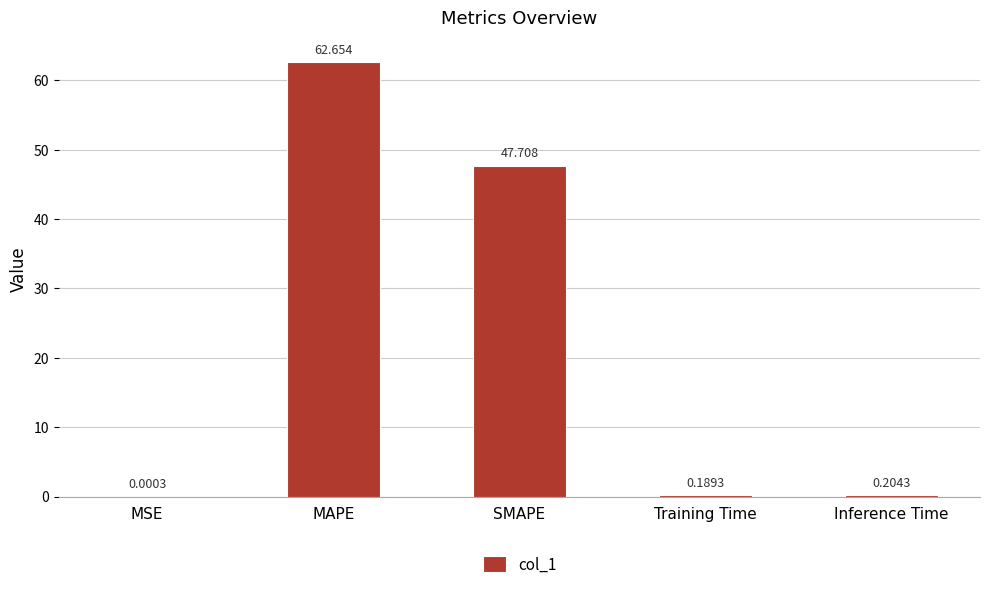

At which label is the value closest to 31?

SMAPE